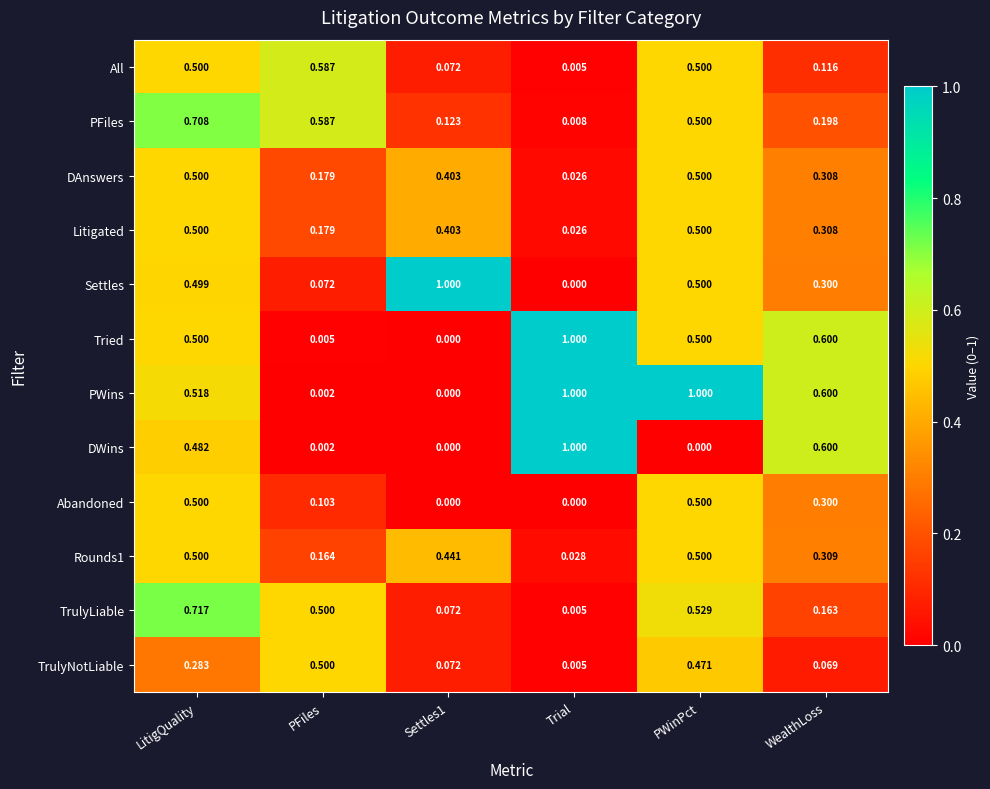

Which series has the largest total across all categories?

PWins